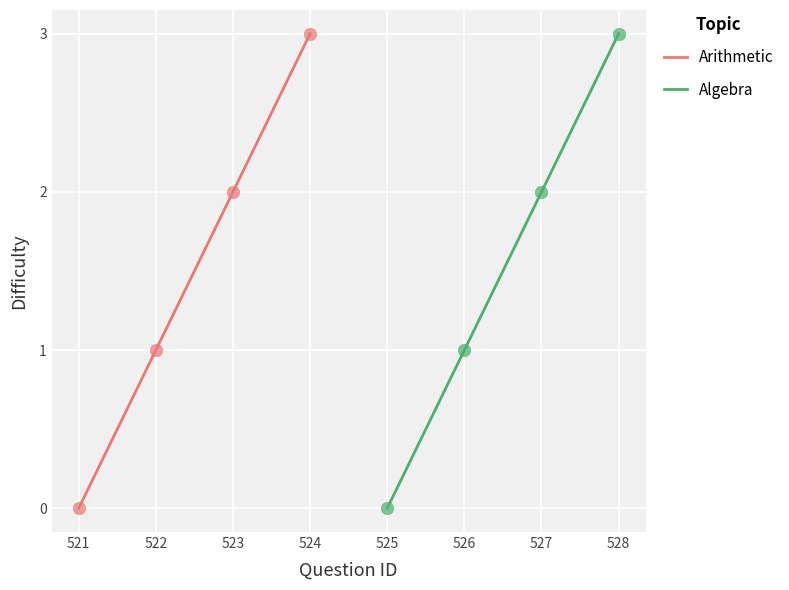

Which series contains the highest Y value?

Arithmetic